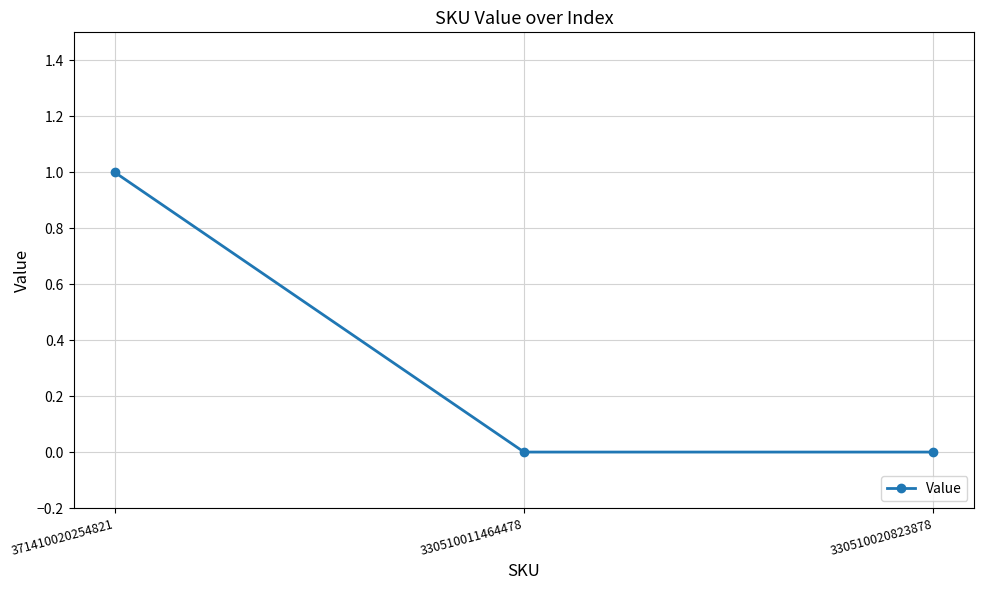

What is the value of the 1st point from the left?

1